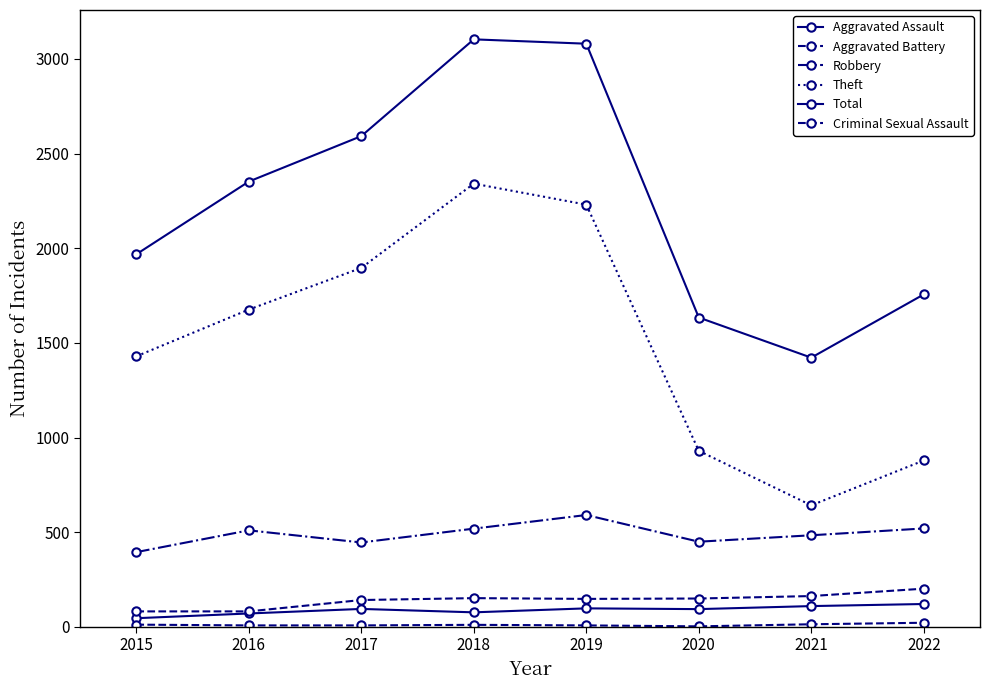

Is this an area chart (filled region under the line)?

No